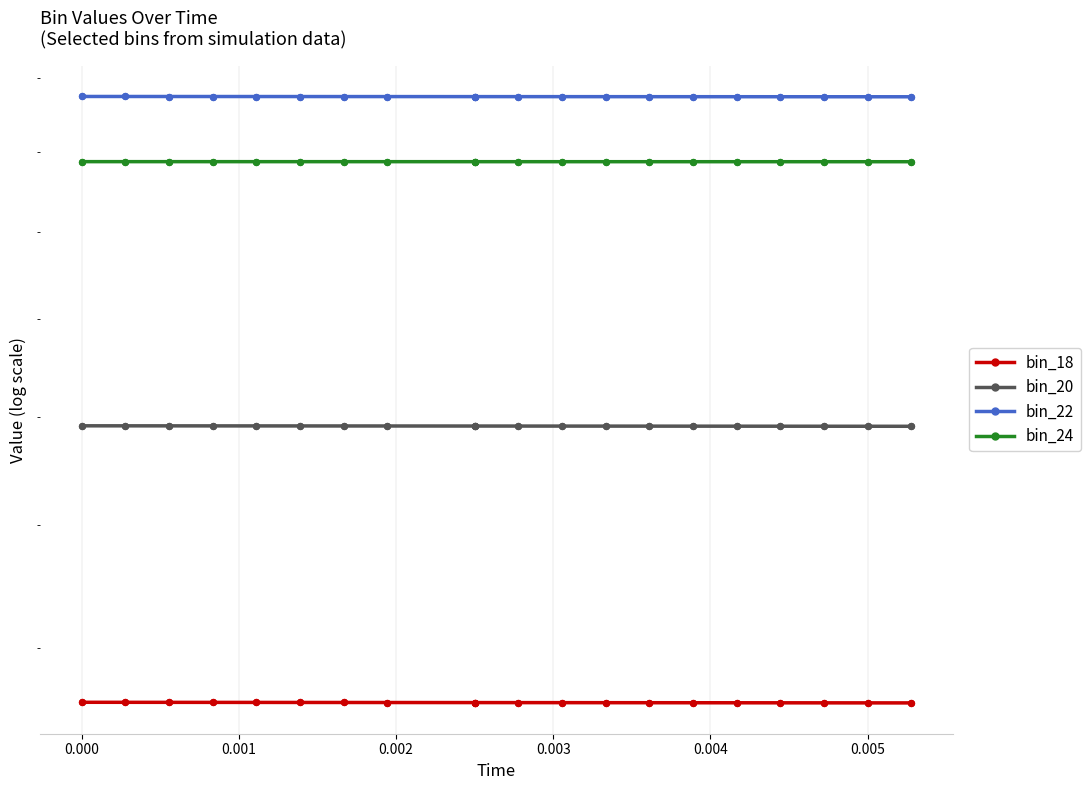

Which series contains the lowest Y value?

bin_18